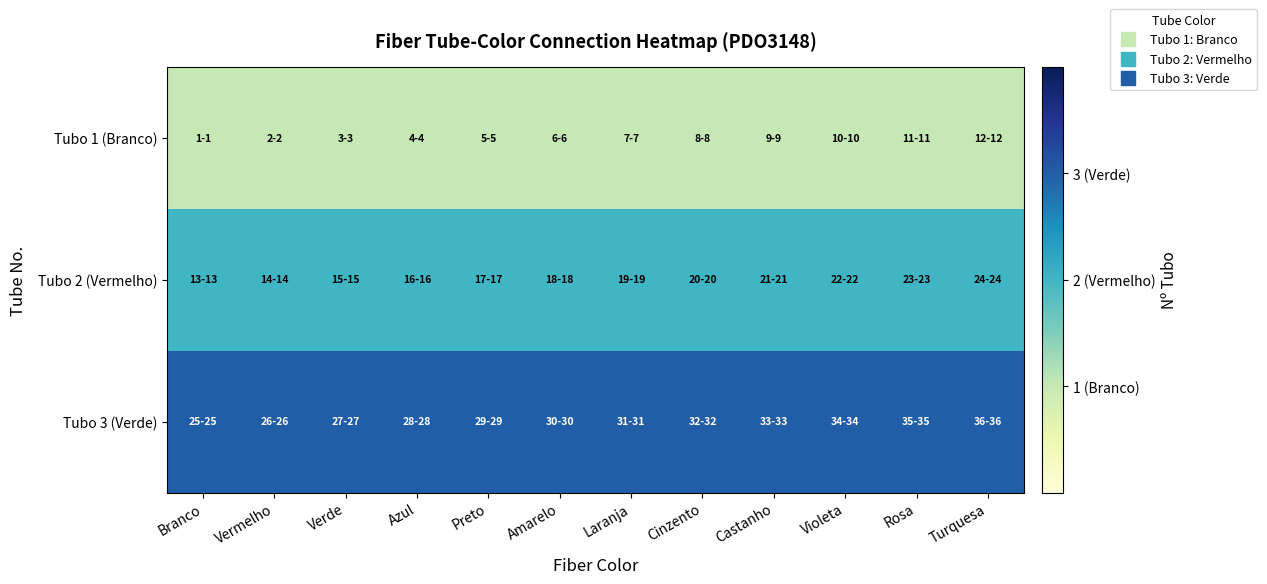

Which series has the largest range (max minus min)?

Tubo 1 (Branco)